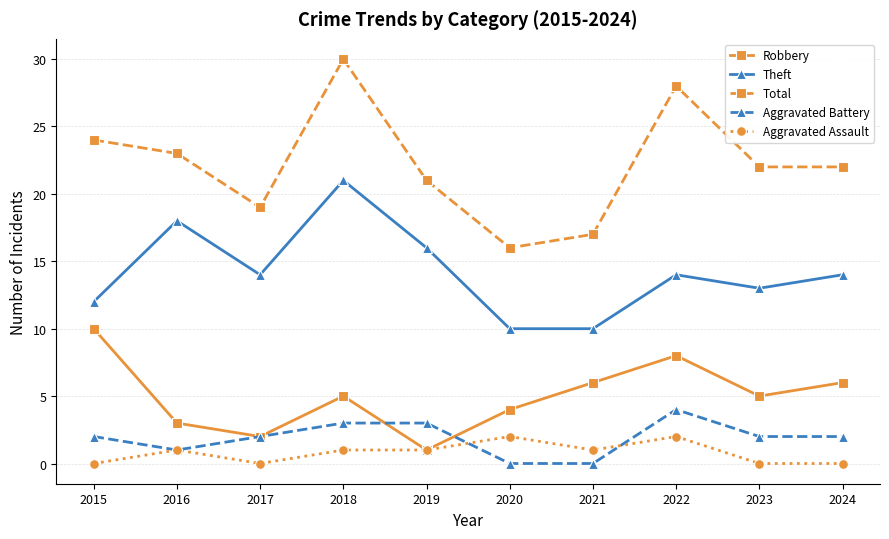

At how many categories does at least one series exceed 2?

10